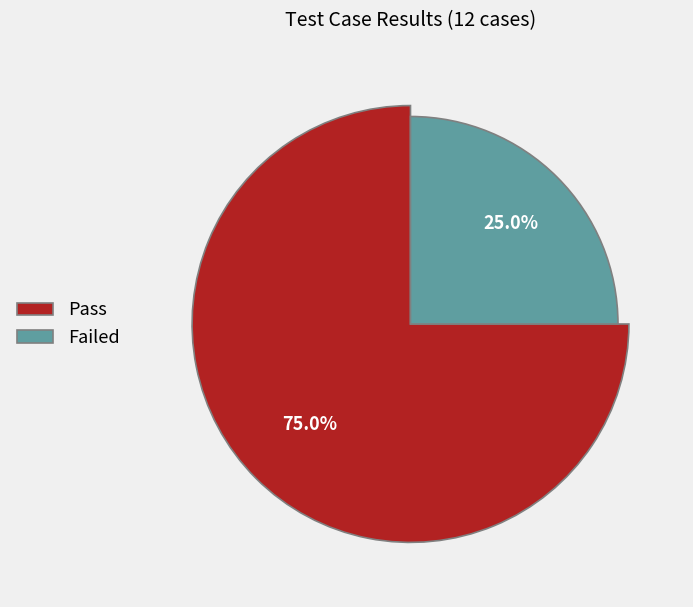

What is the change in value from Pass to Failed?

-6